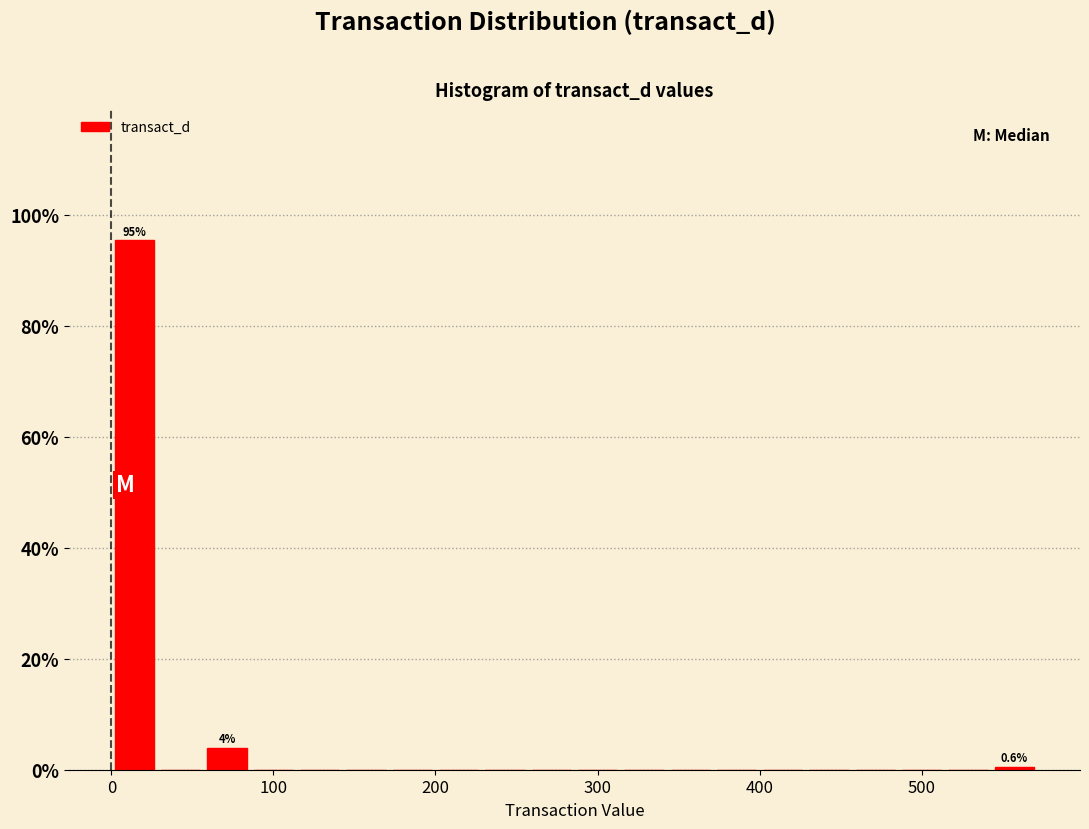

Around what value on the x-axis is the tallest bar? Give the approximate position of its centre, as read against the axis.

10